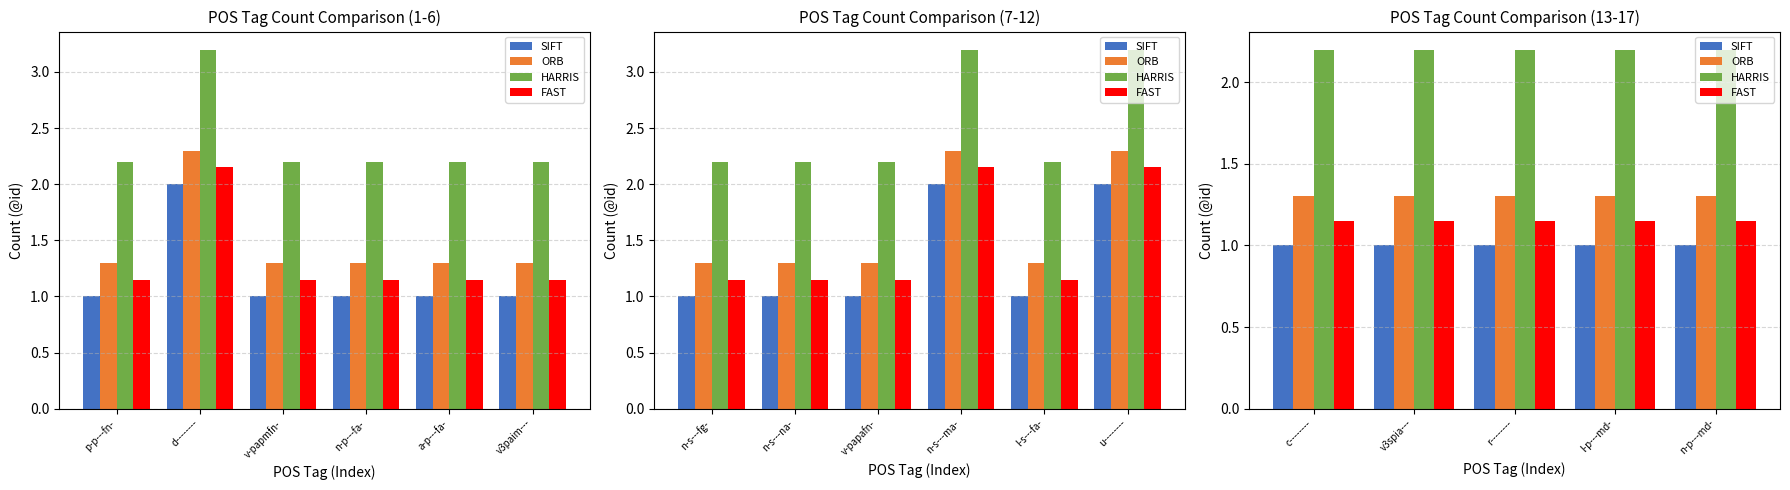

What is the value of the ORB bar at the 4th from the left?

1.3